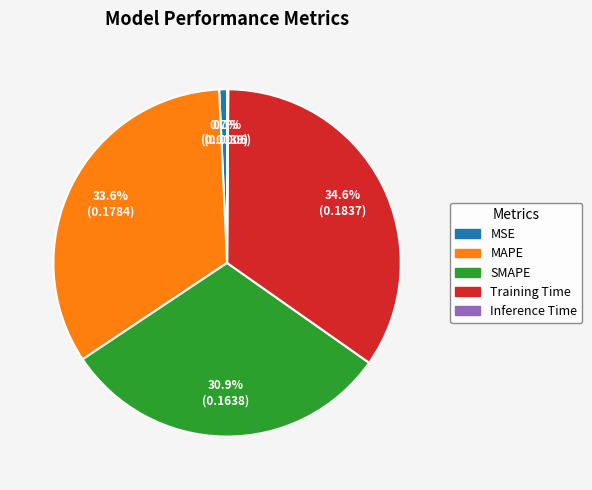

True or false: MSE accounts for 1% of the total.

True